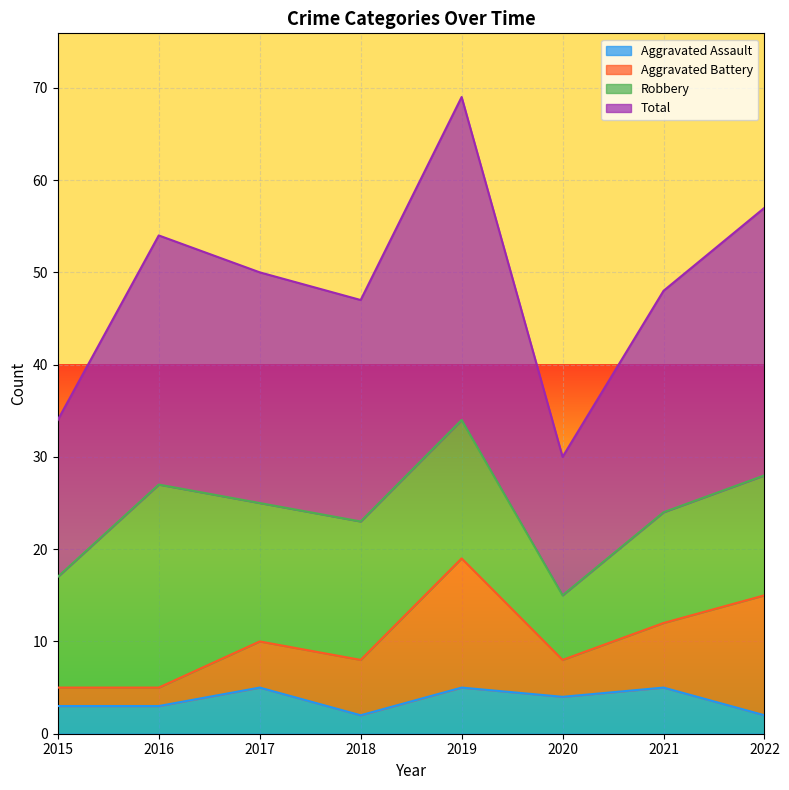

At how many categories does at least one series exceed 19?

8